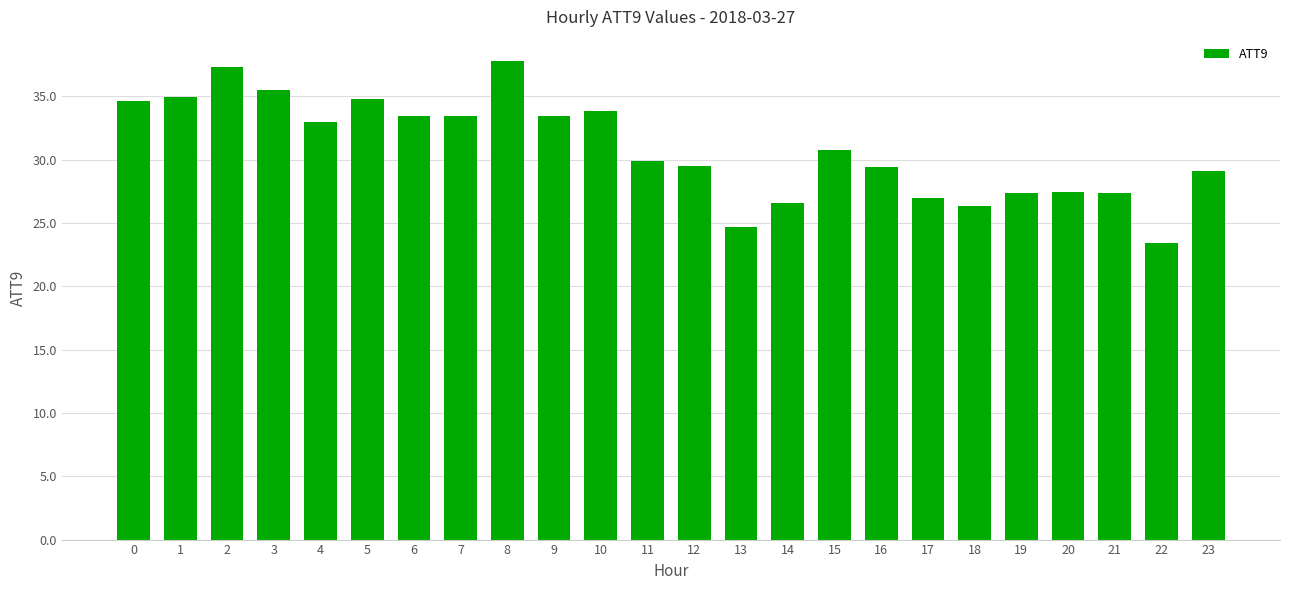

What is the difference between the values at 18 and 8?

11.5